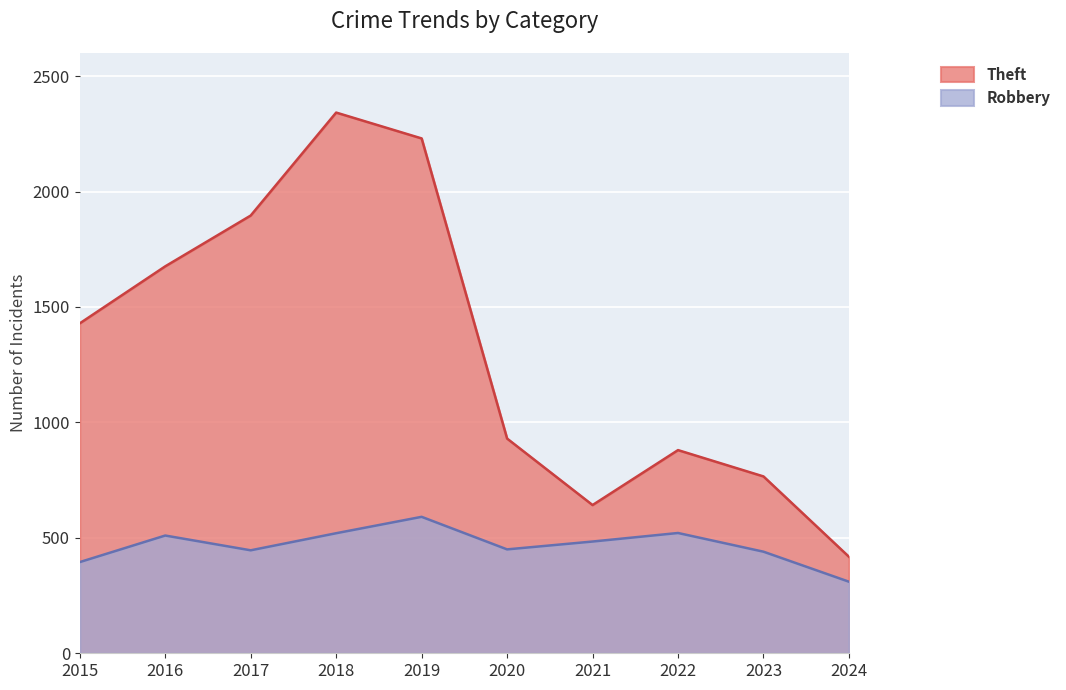

True or false: Theft has more than 2 interior local peaks.

False